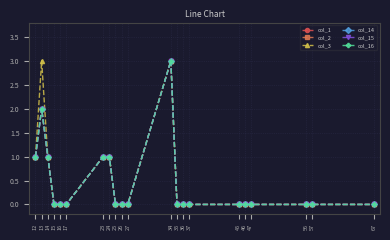

Does the chart have visible grid lines?

Yes